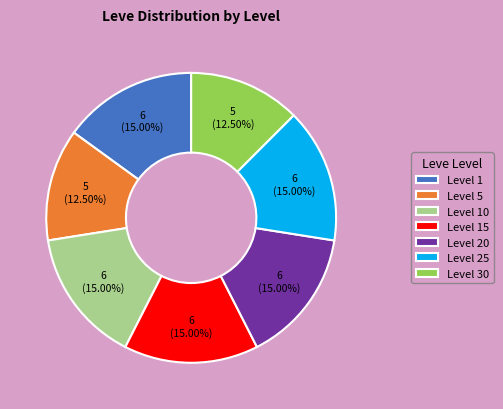

Is the sum of Level 10 and Level 30 greater than half?

No